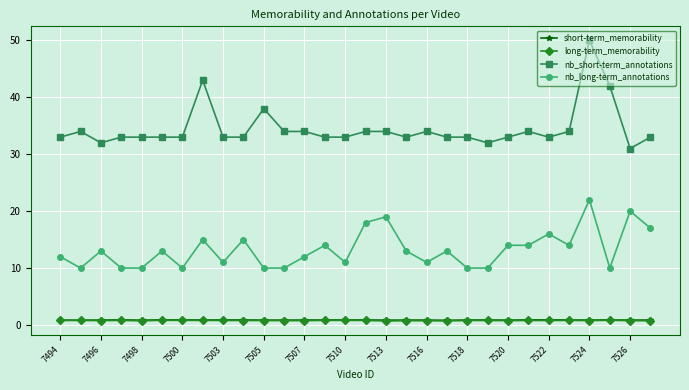

At how many categories does at least one series exceed 49?

1